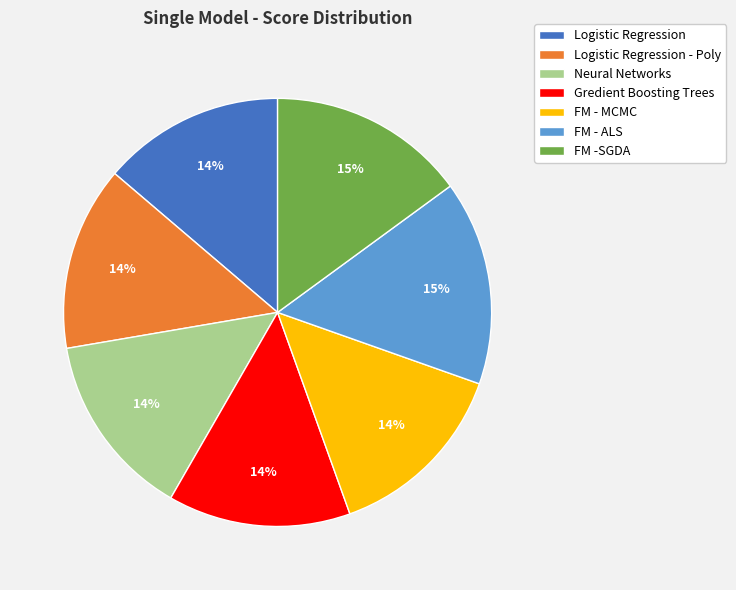

To the nearest percent, what is the combined percentage of Logistic Regression - Poly and FM -SGDA?

29%